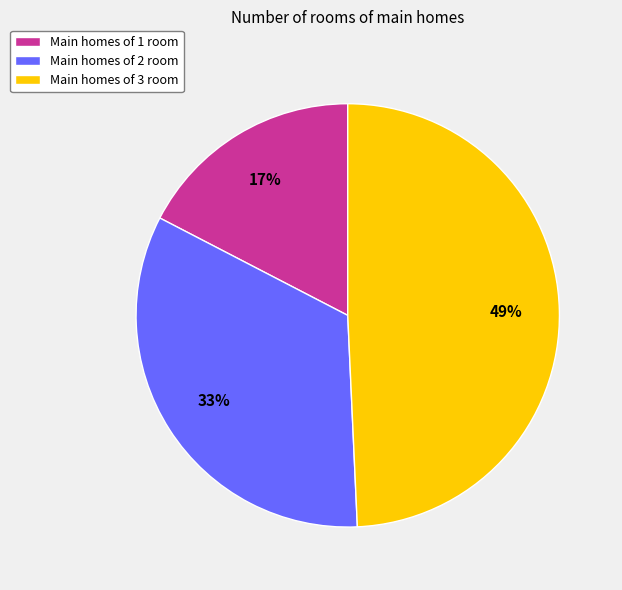

Between Main homes of 2 room and Main homes of 3 room, which is larger?

Main homes of 3 room